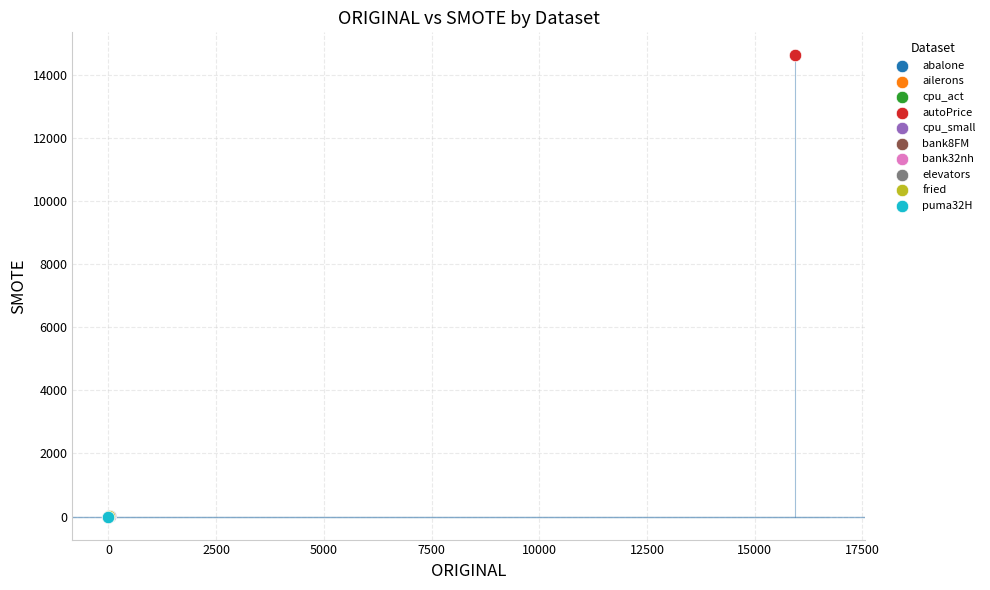

What are all the series names shown in the legend?

abalone, ailerons, cpu_act, autoPrice, cpu_small, bank8FM, bank32nh, elevators, fried, puma32H